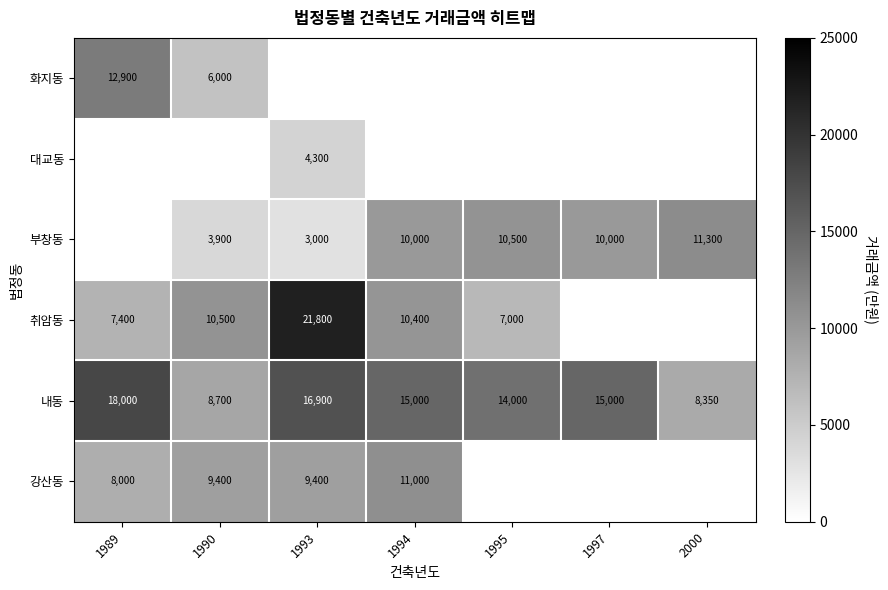

What is the difference between the 부창동 values at 1994 and 2000?

1300